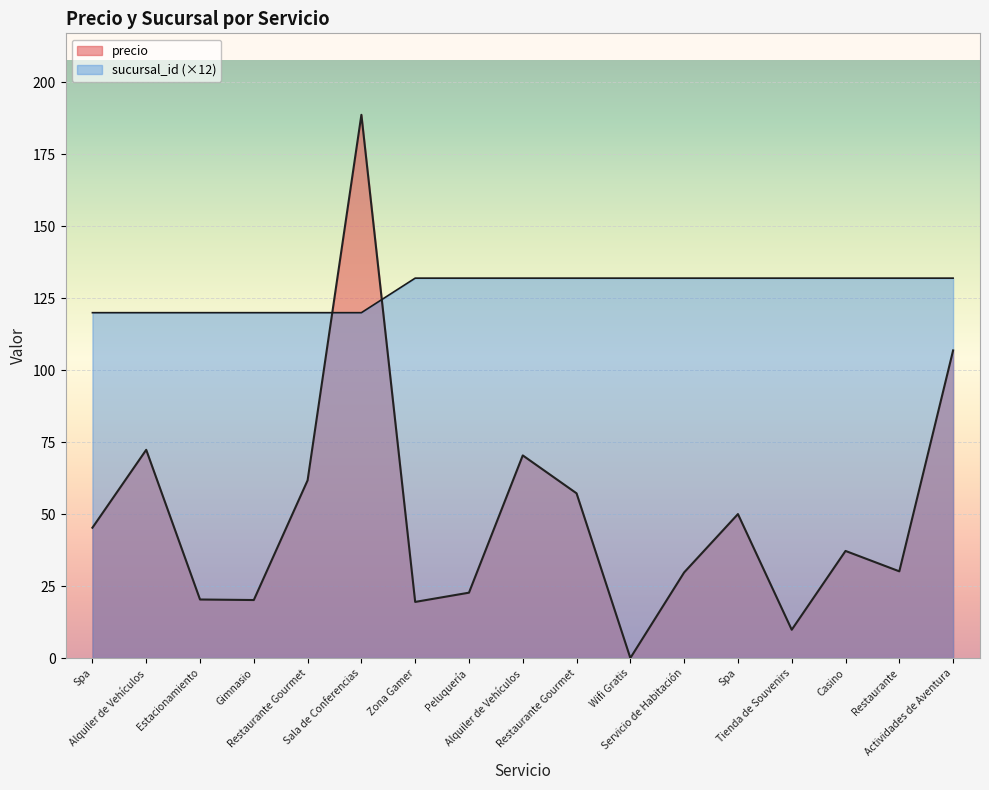

Does the chart display data point markers on the line(s)?

No